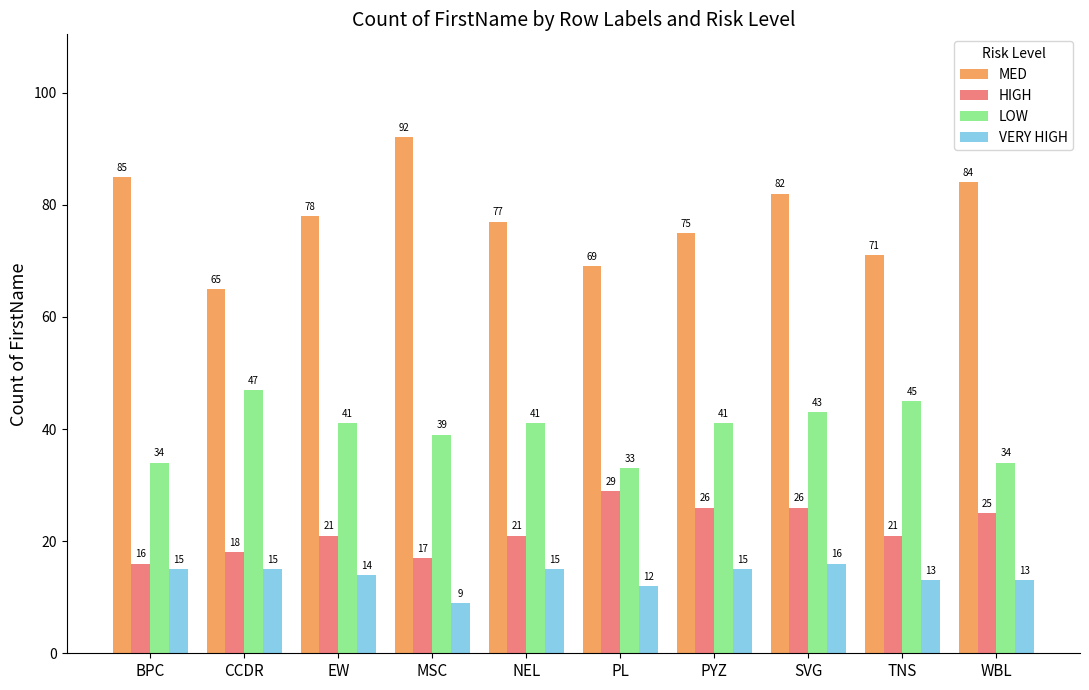

At which category is the sum across all series the highest?

SVG